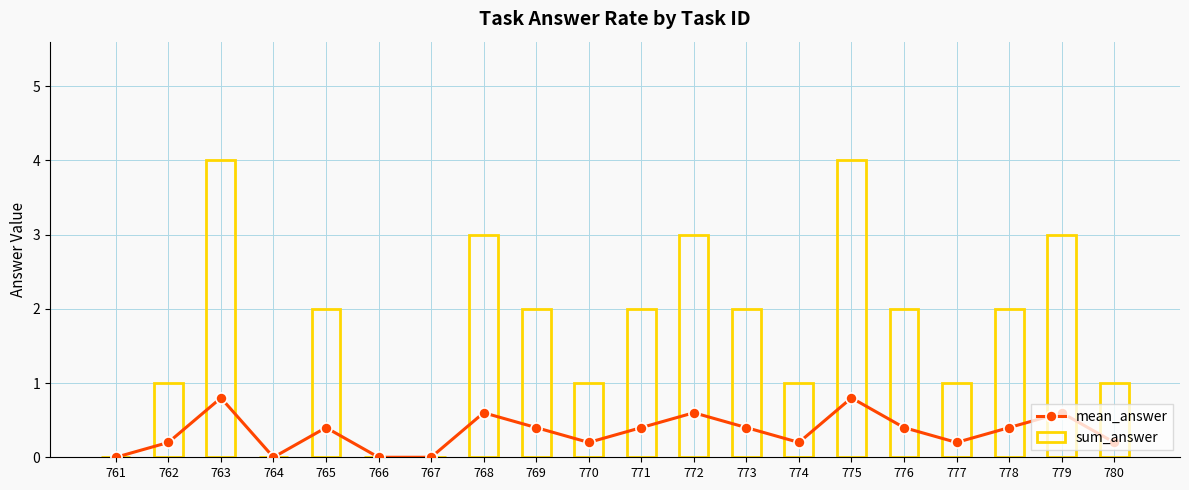

What is the average value of the sum_answer series?

1.7